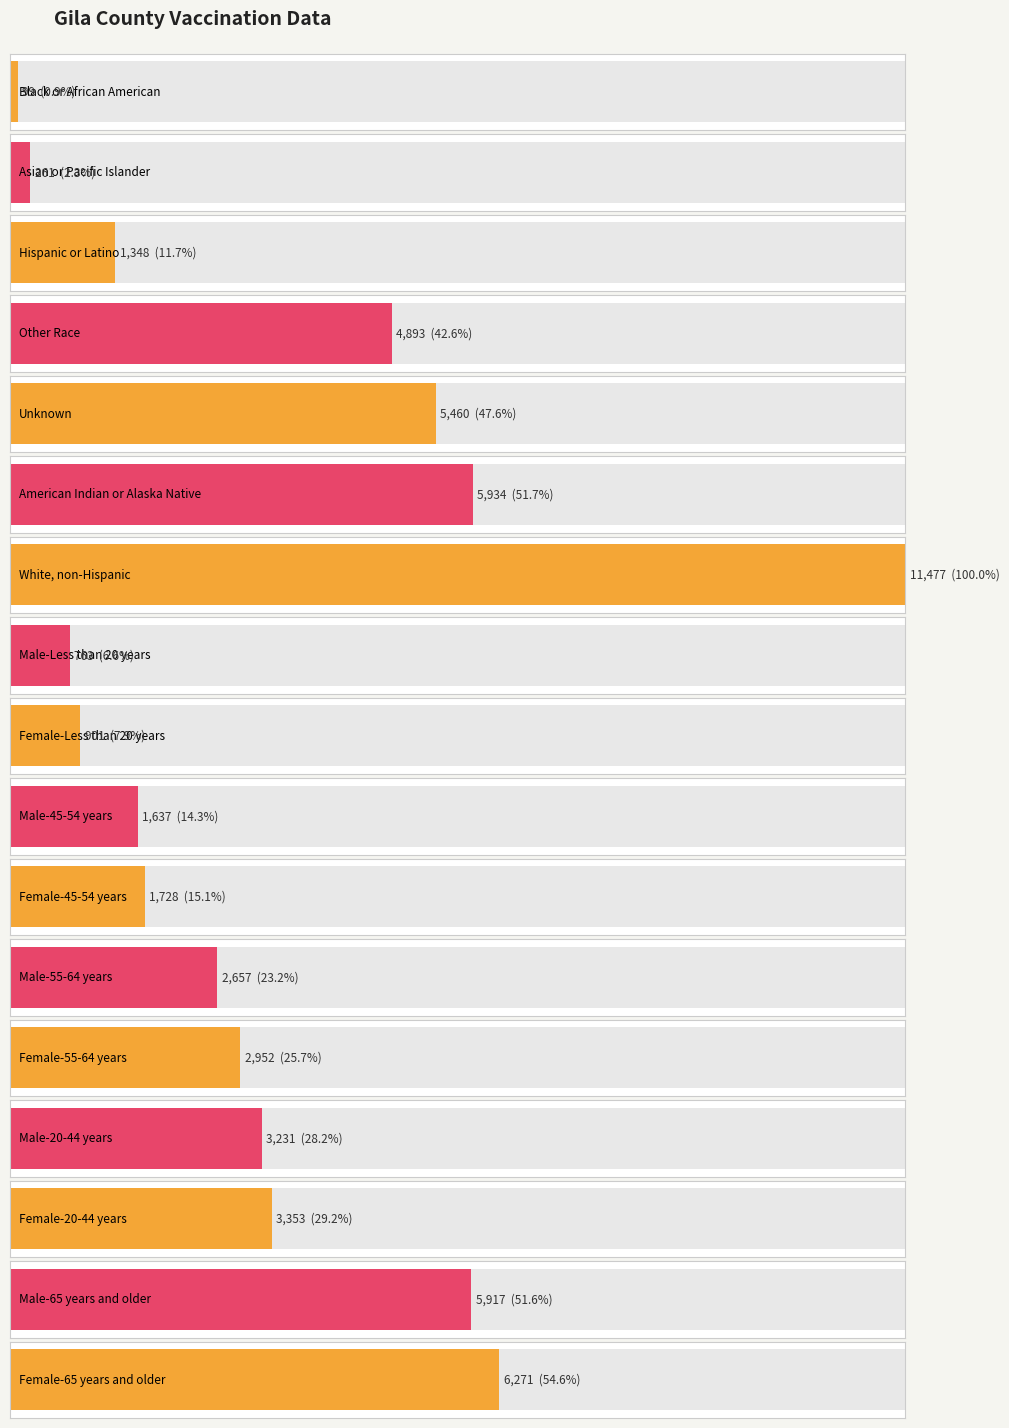

Which label corresponds to the largest value in the chart?

White, non-Hispanic